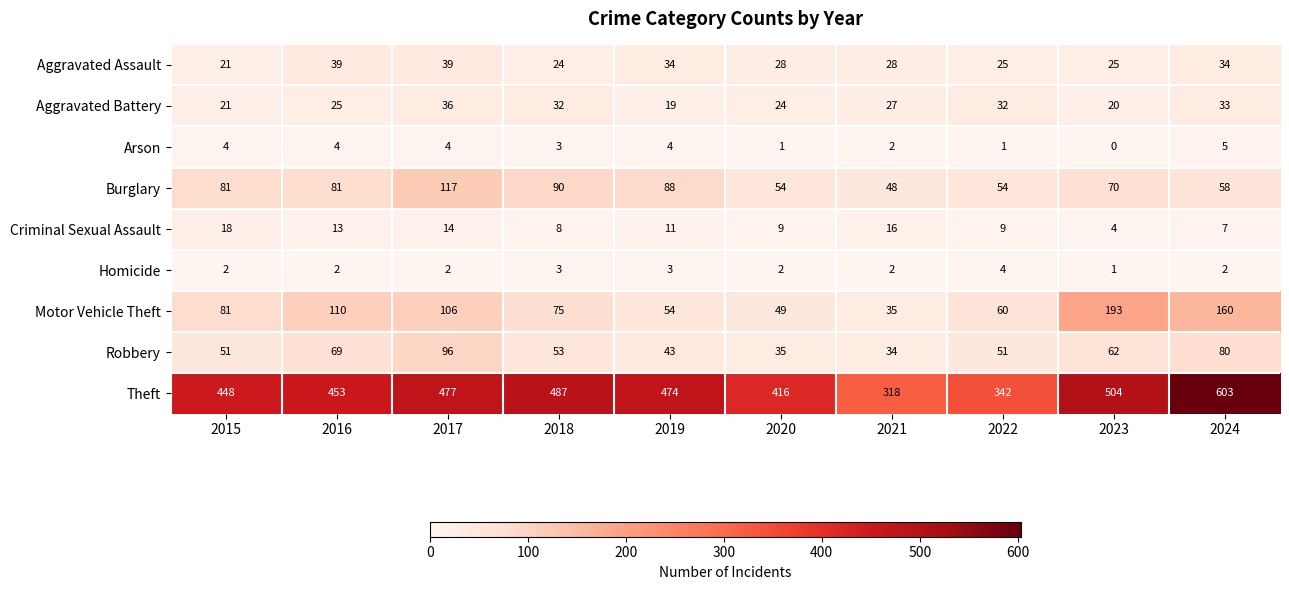

Rank the series by their maximum value, from lowest to highest.

Homicide, Arson, Criminal Sexual Assault, Aggravated Battery, Aggravated Assault, Robbery, Burglary, Motor Vehicle Theft, Theft